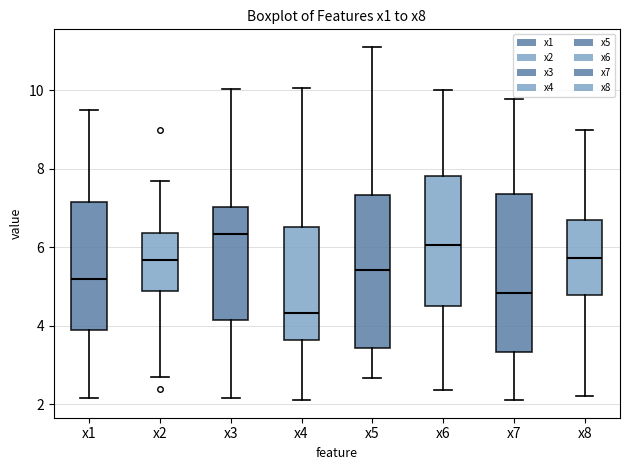

Which box has the lowest median line?

x4